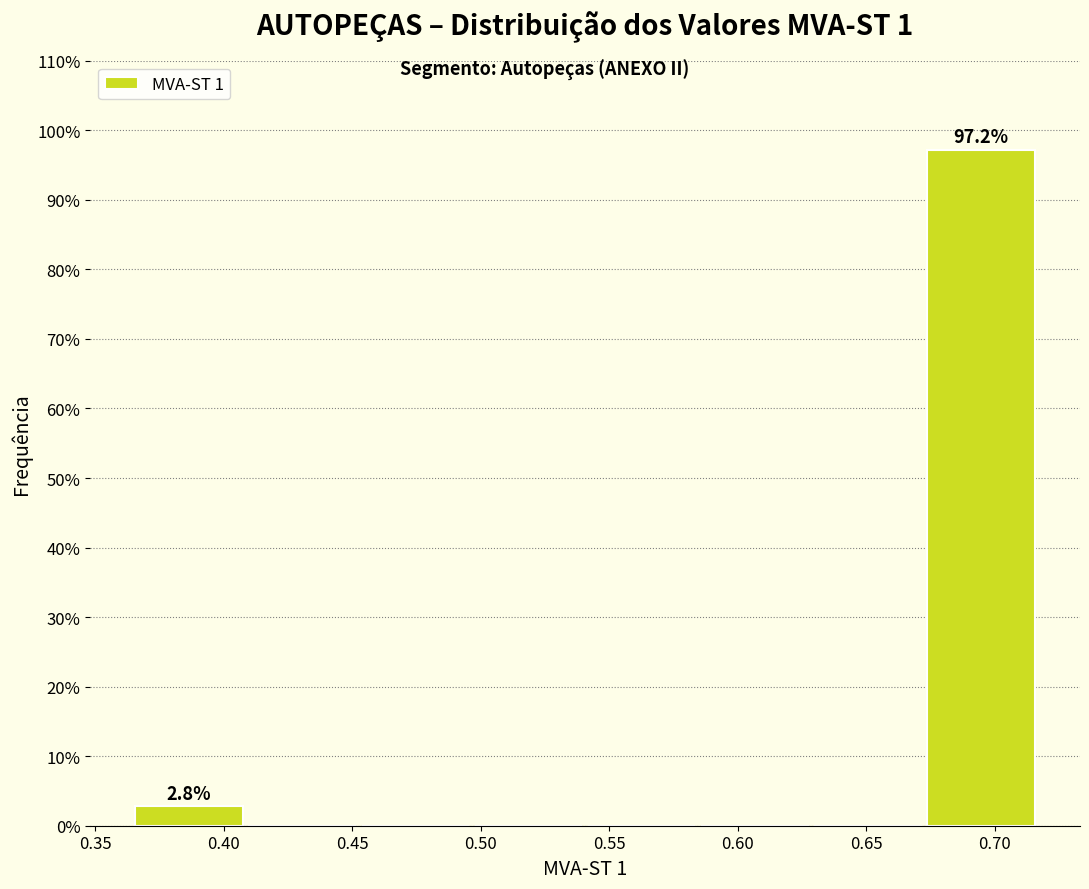

Over which range of the x-axis is the bar tallest?

0.675 to 0.720